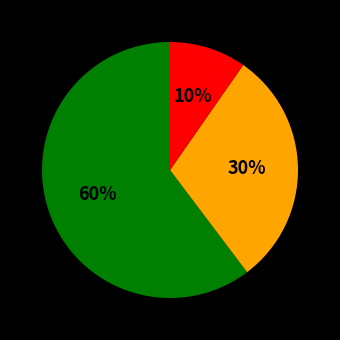

To the nearest percent, what is the average slice percentage?

33%